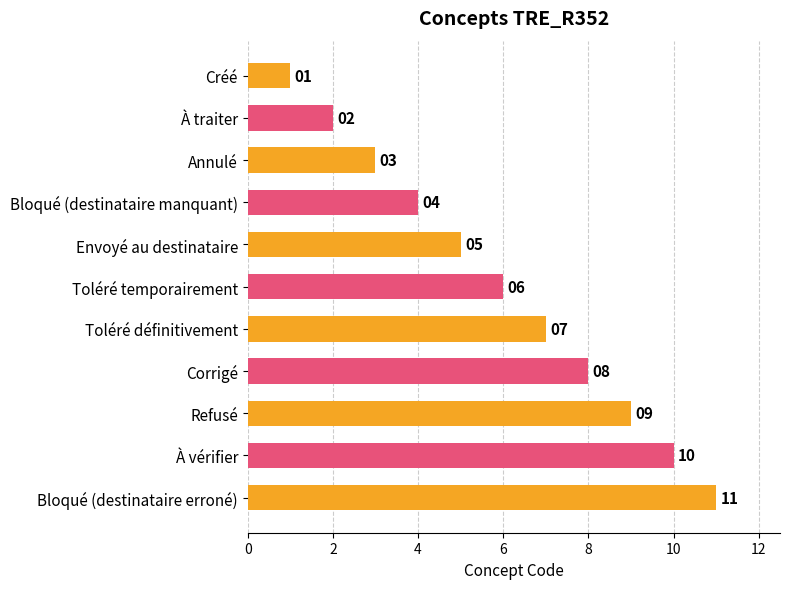

Where is the data nearest to the value 6?

Toléré temporairement